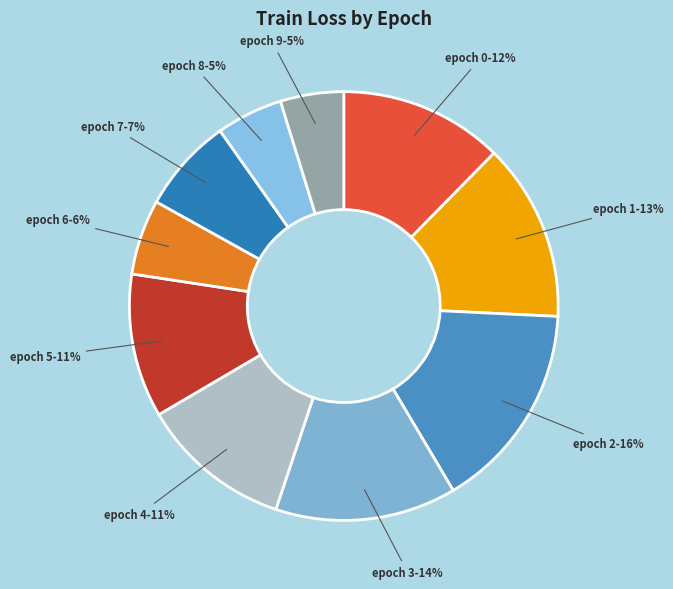

Does any single category account for the majority?

No